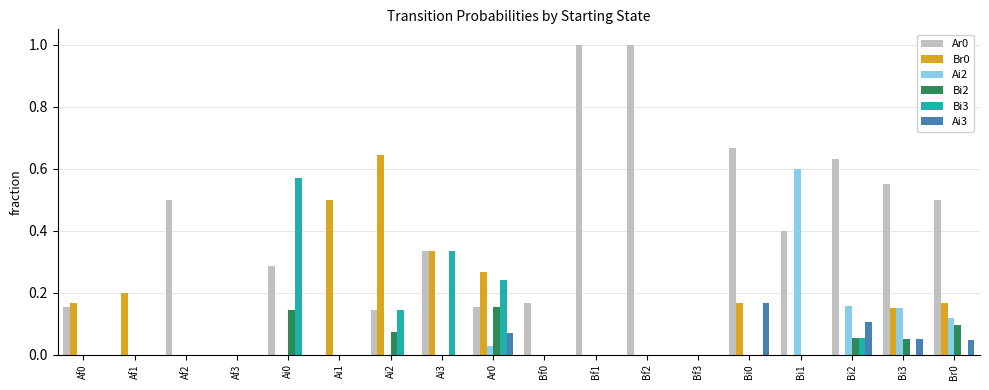

What is the greatest value displayed?

1.0